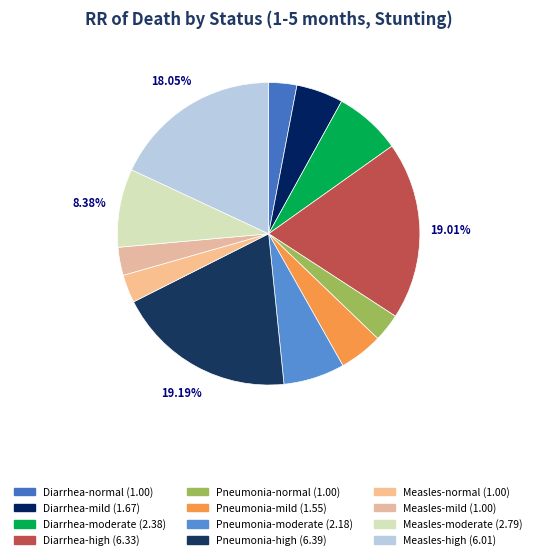

Does Measles-high account for over 50% of the chart?

No